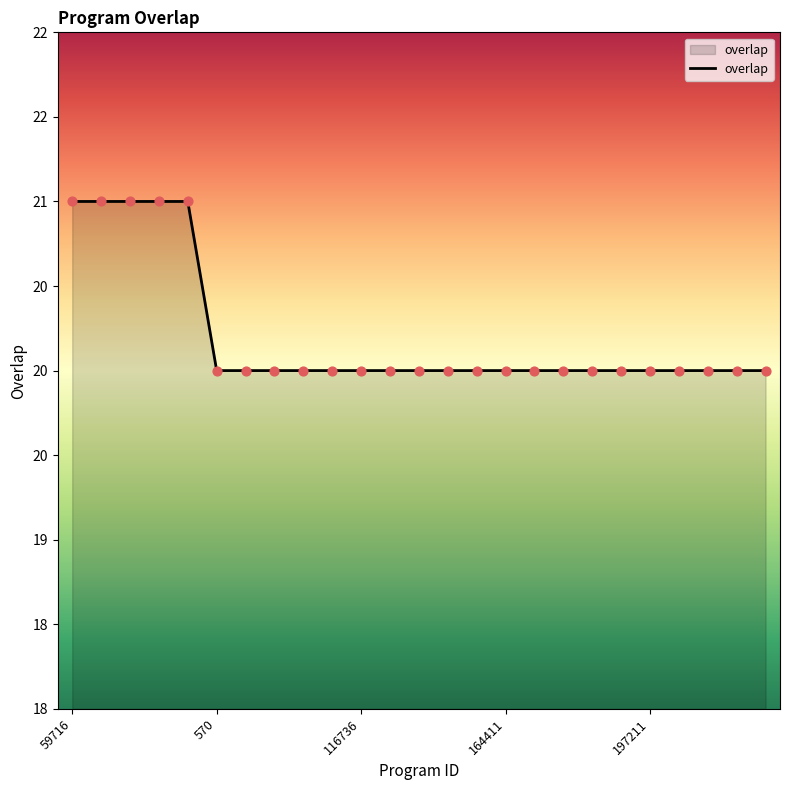

Does the chart have visible grid lines?

No